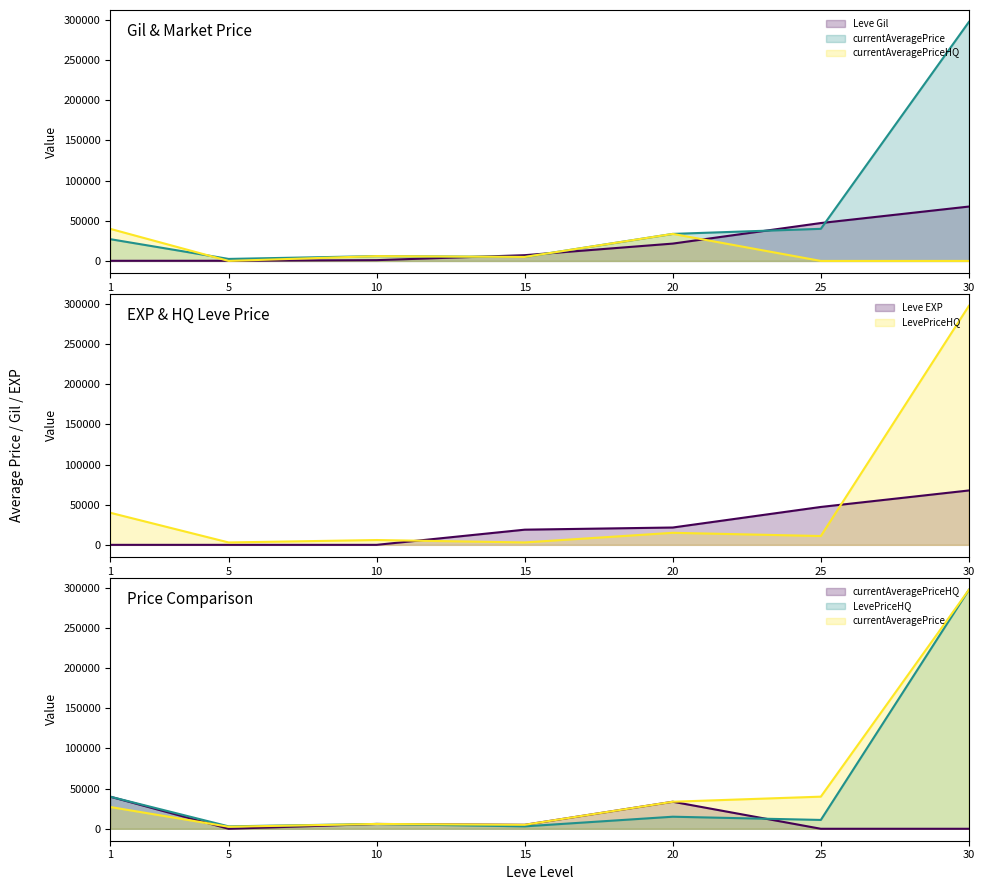

Where do Leve Gil and currentAveragePriceHQ first cross each other?

1 and 5